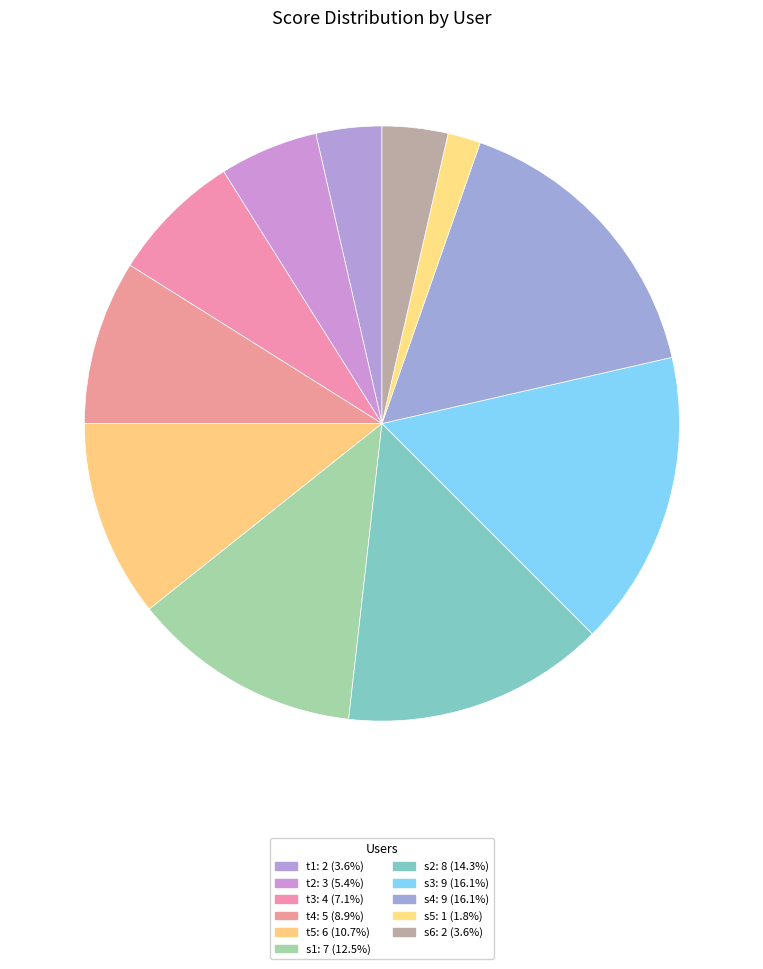

Is it true that t4 is 4% of the pie?

False